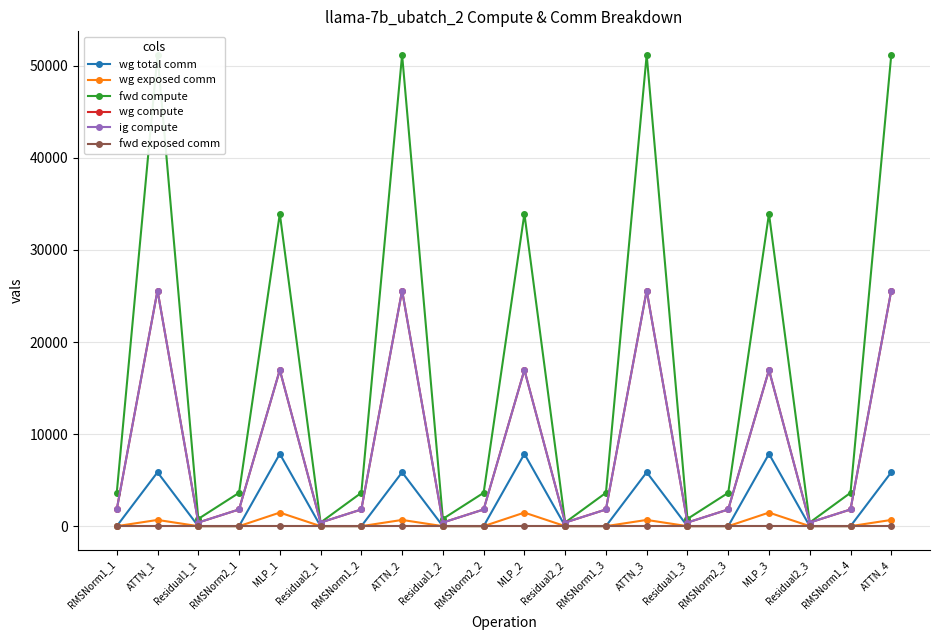

At which label is fwd compute closest to 25790?

MLP_1